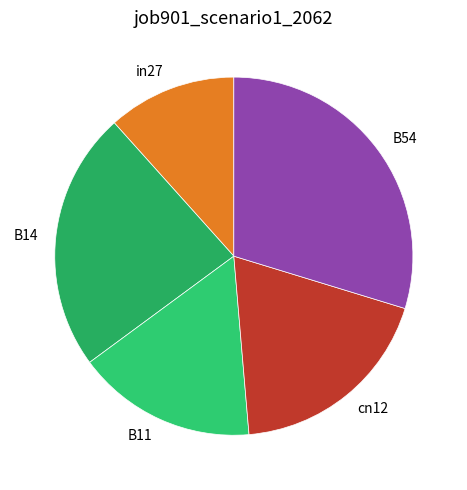

True or false: in27 accounts for 12% of the total.

True